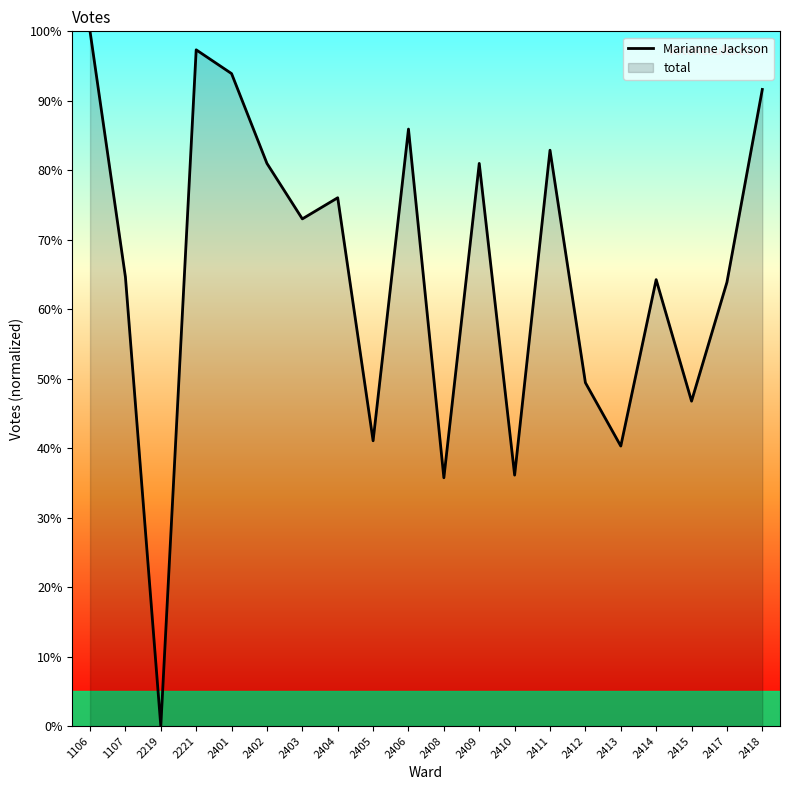

How many categories are shown in the chart?

20